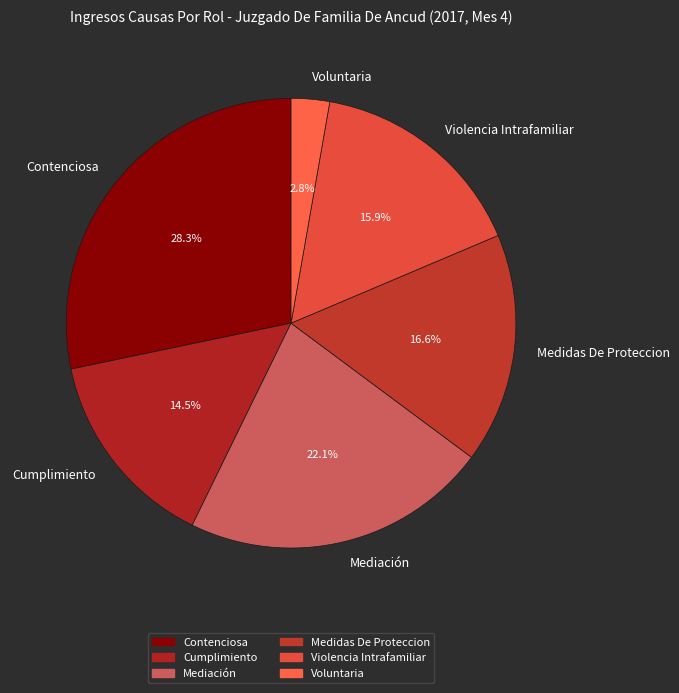

Is the sum of Medidas De Proteccion and Mediación greater than half?

No